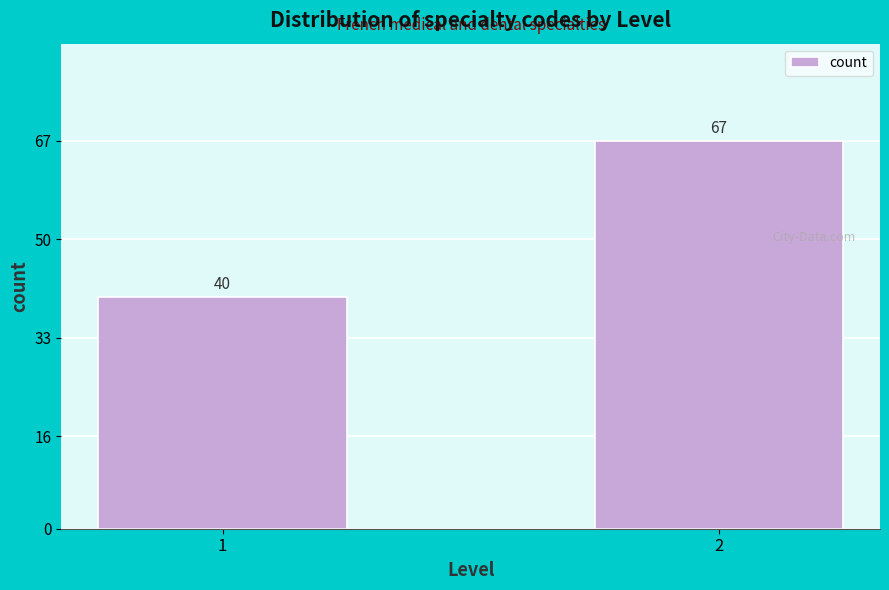

Reading left to right, what are all the values shown in this chart?

40	67